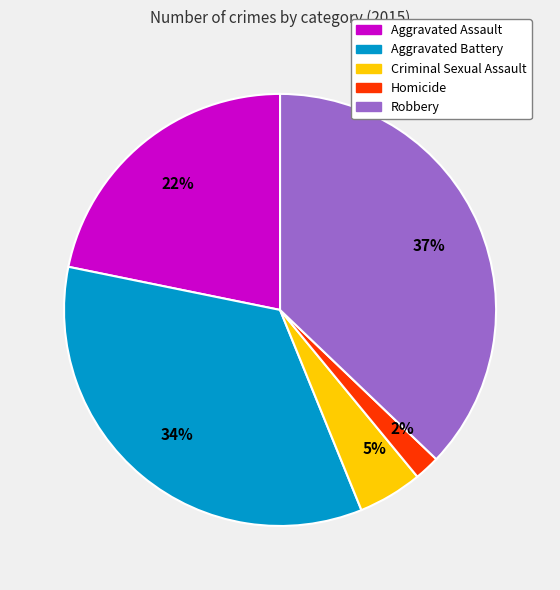

How many segments does this pie chart have?

5